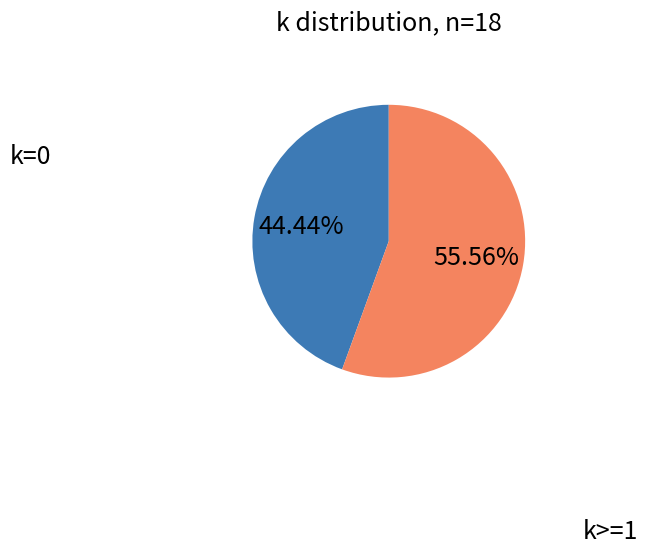

Is there any slice that represents more than half of the pie?

Yes